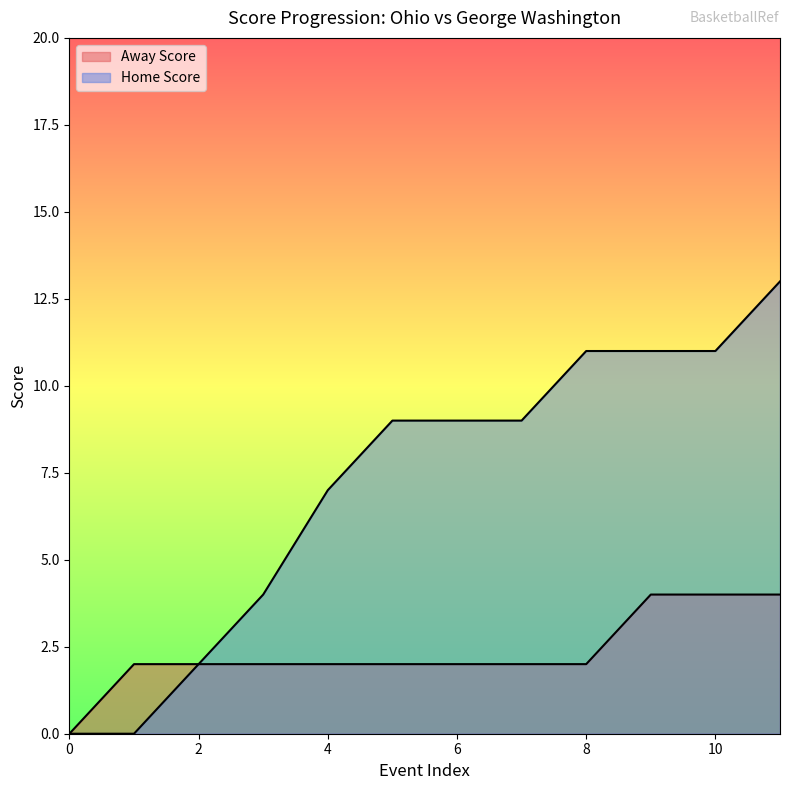

How many lines are shown in the chart?

2